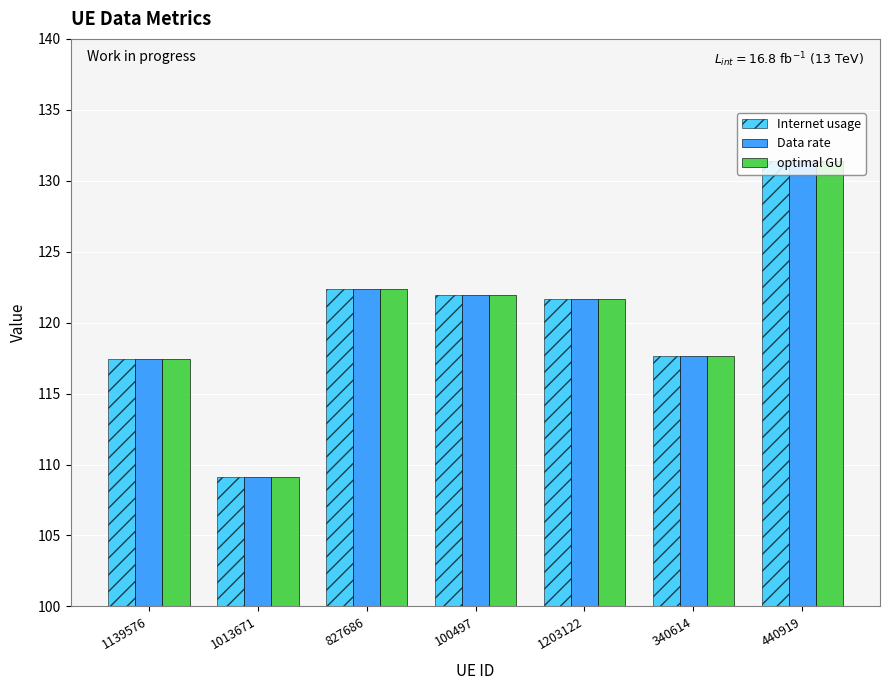

What is the difference between the second highest and minimum values in the Internet usage series?

13.3